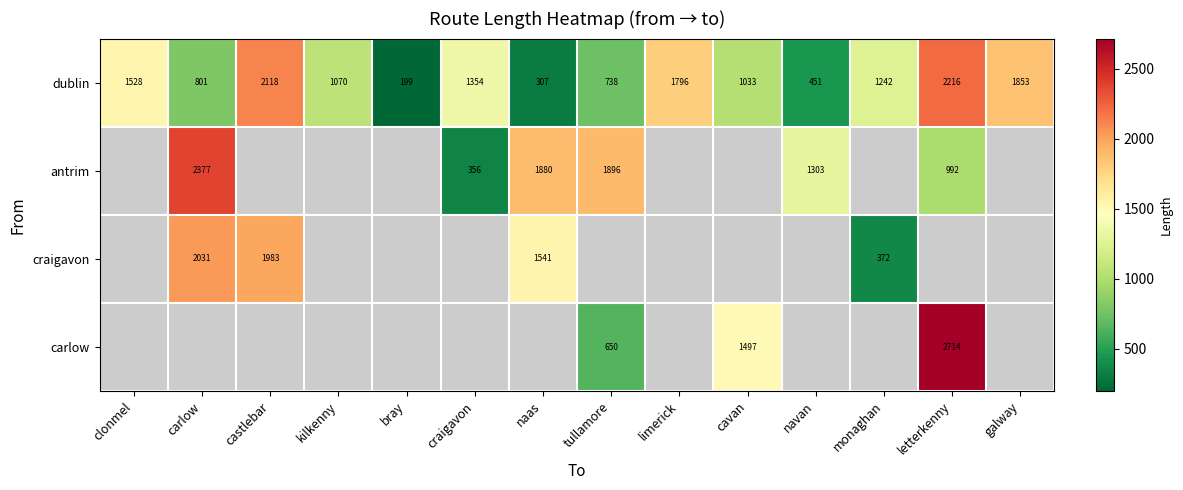

Is the value of craigavon at castlebar greater than the value of carlow at cavan?

Yes